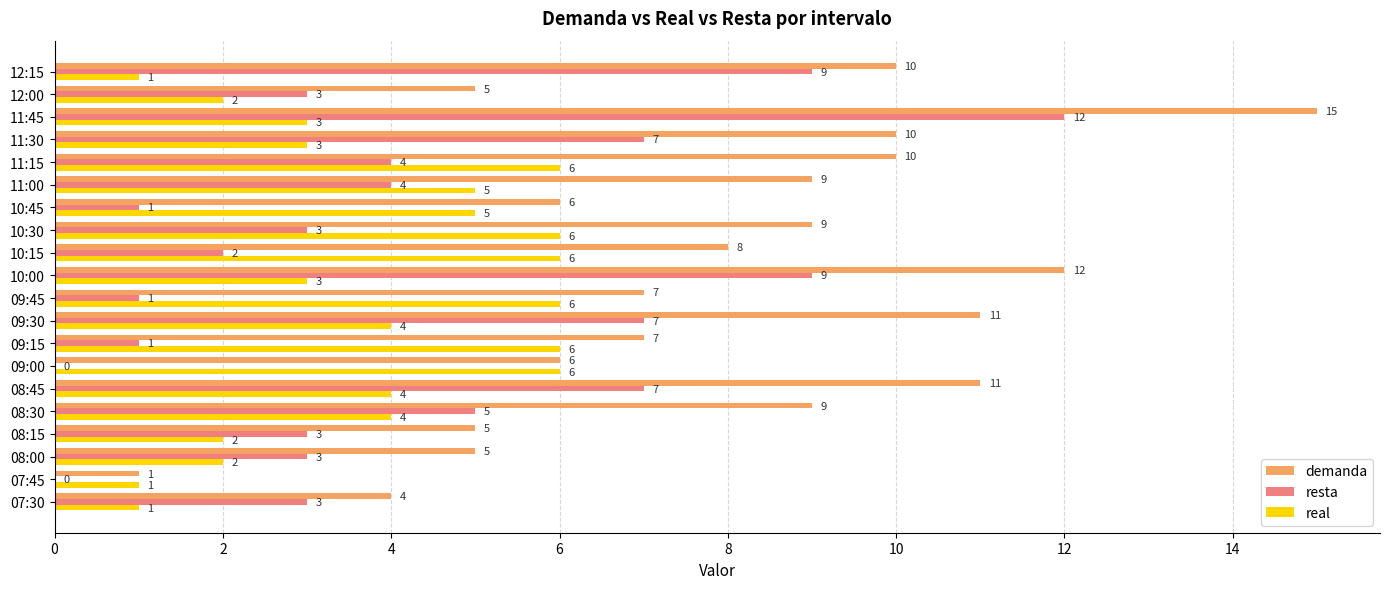

The resta series shows 3 at 11:00. True or false?

False